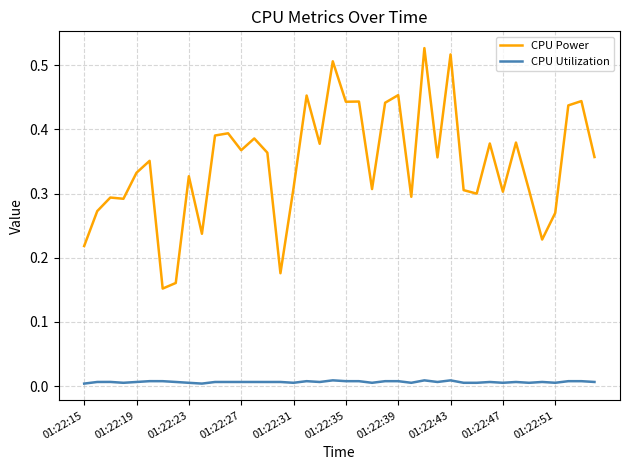

Rank the series by their average value, from highest to lowest.

CPU Power, CPU Utilization